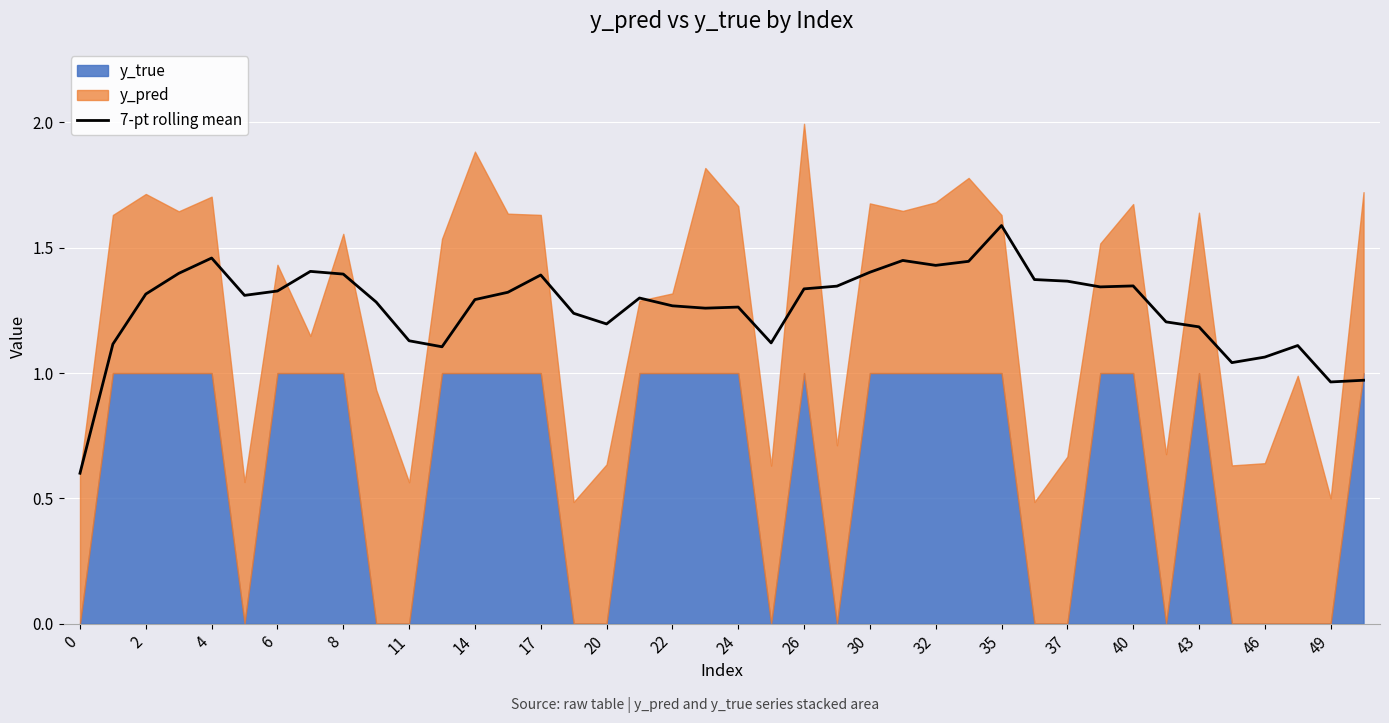

How many values are below 1?

3